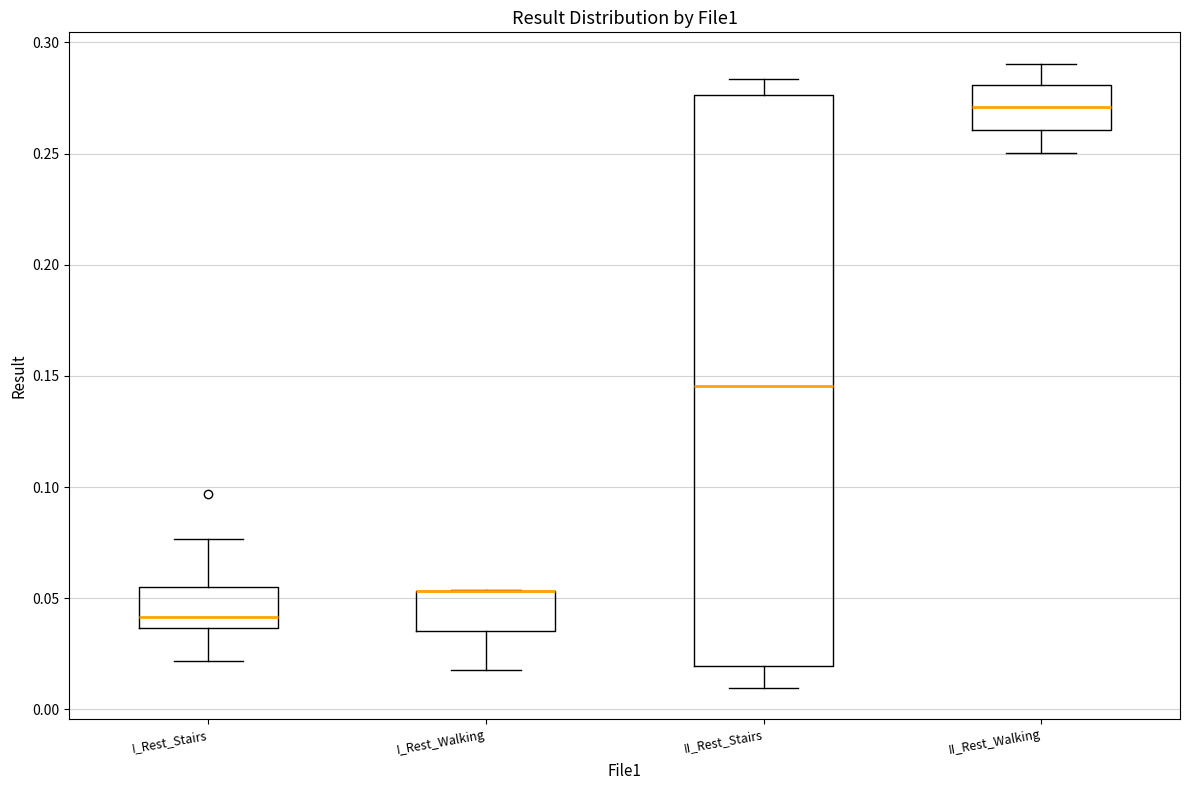

Reading left to right, transcribe this box plot: for each box, give where its median line is, the range the box spans, and where its two whiskers end, as read against the y-axis. The values are not printed on the chart, so give them approximately, as read against the axis.

I_Rest_Stairs: median 0.040, box 0.035 to 0.055, whiskers 0.020 to 0.075
I_Rest_Walking: median 0.055 (drawn on the box's upper edge), box 0.035 to 0.055, whiskers 0.015 to 0.055
II_Rest_Stairs: median 0.145, box 0.020 to 0.275, whiskers 0.010 to 0.285
II_Rest_Walking: median 0.270, box 0.260 to 0.280, whiskers 0.250 to 0.290